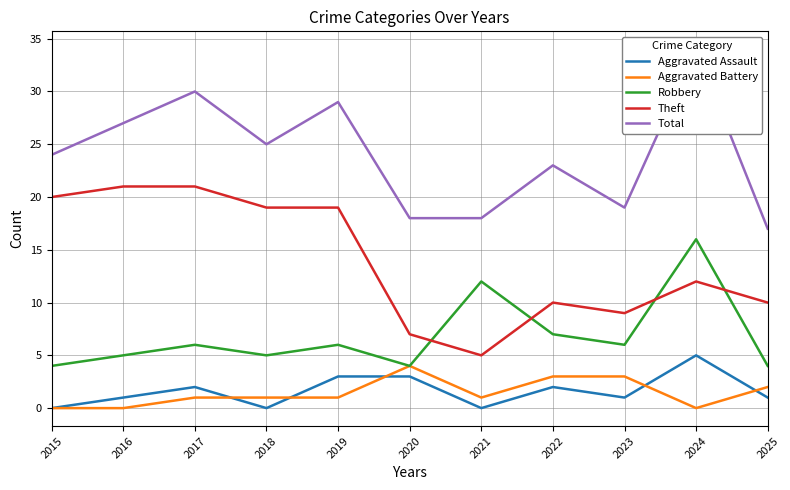

Reading right to left, list all the values displayed in this chart.

Aggravated Assault: 2025=1	2024=5	2023=1	2022=2	2021=0	2020=3	2019=3	2018=0	2017=2	2016=1	2015=0
Aggravated Battery: 2025=2	2024=0	2023=3	2022=3	2021=1	2020=4	2019=1	2018=1	2017=1	2016=0	2015=0
Robbery: 2025=4	2024=16	2023=6	2022=7	2021=12	2020=4	2019=6	2018=5	2017=6	2016=5	2015=4
Theft: 2025=10	2024=12	2023=9	2022=10	2021=5	2020=7	2019=19	2018=19	2017=21	2016=21	2015=20
Total: 2025=17	2024=34	2023=19	2022=23	2021=18	2020=18	2019=29	2018=25	2017=30	2016=27	2015=24